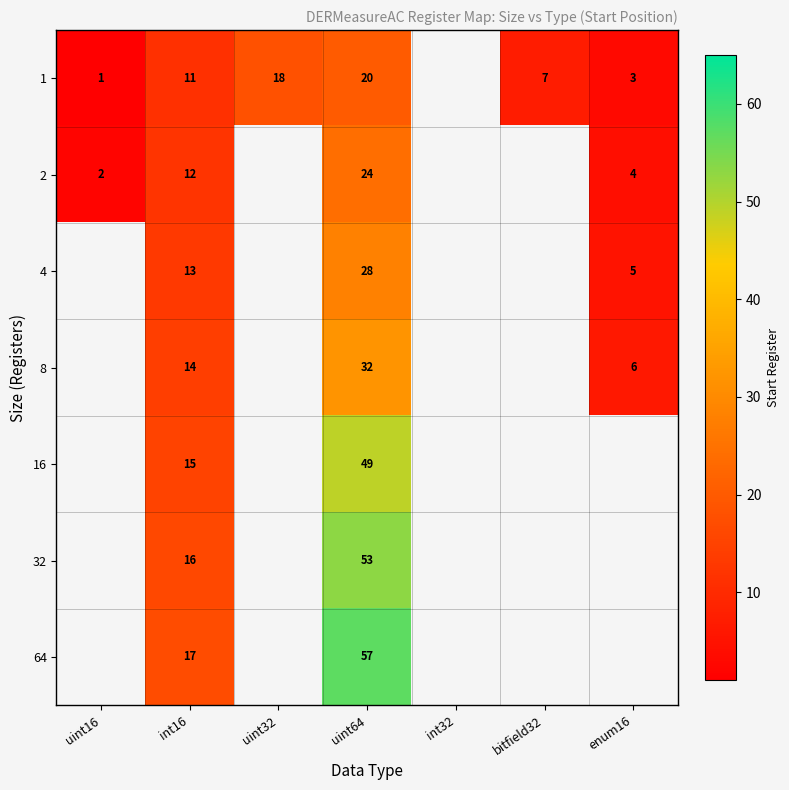

Is it true that 2 equals 4 at enum16?

True